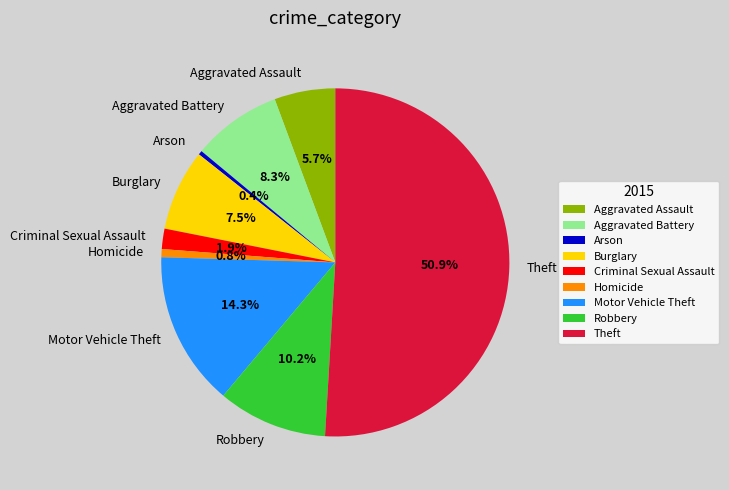

The Arson slice represents 0% of the pie. True or false?

True